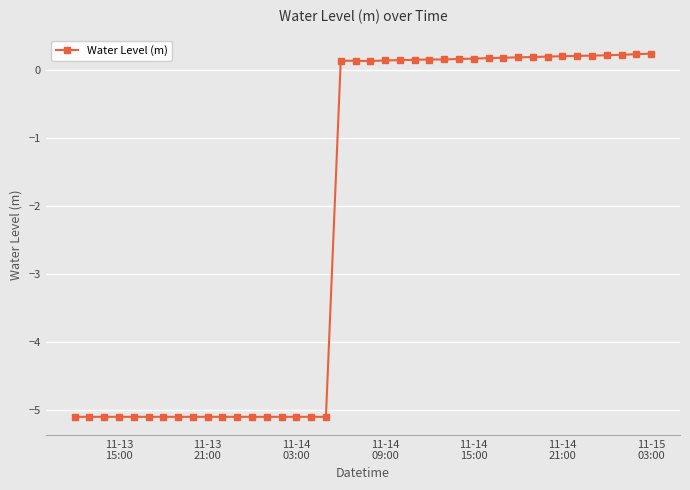

What is the value of the 27th point from the left?

0.2